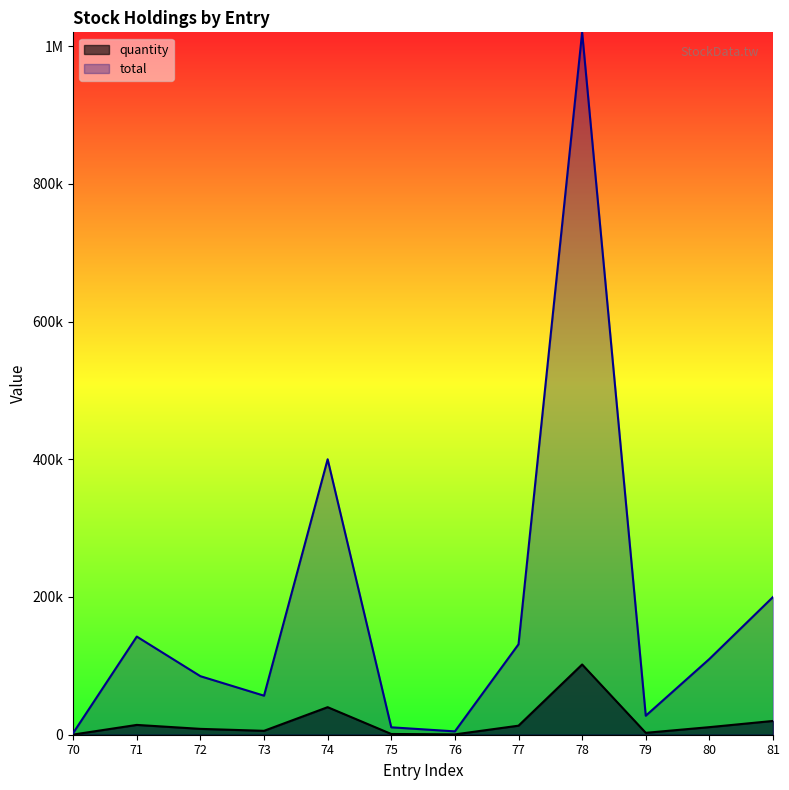

What is the smallest value displayed?

247